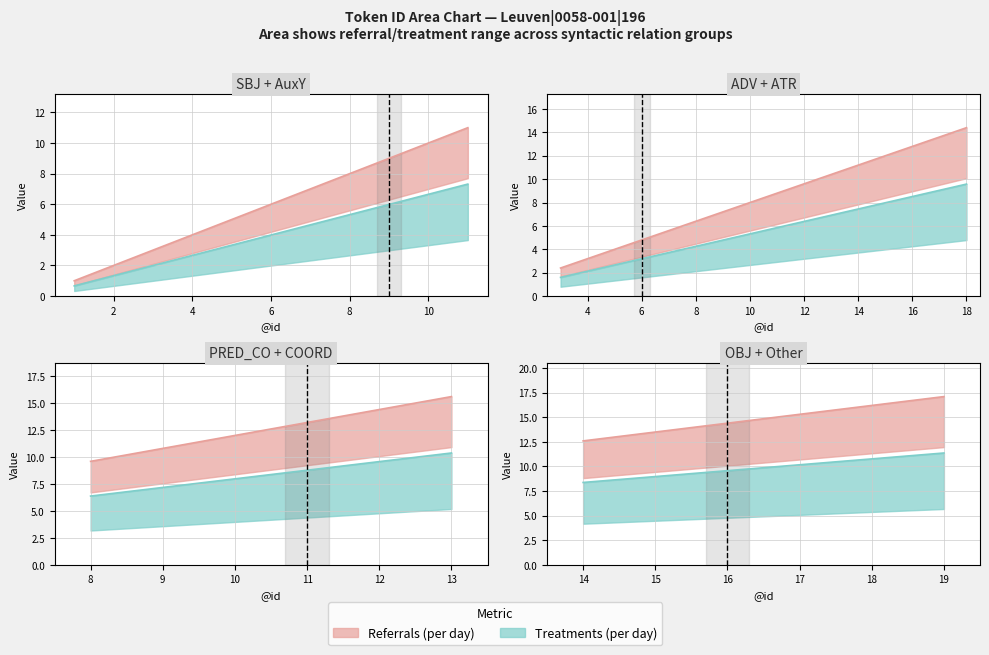

The value of Referrals (per day) at 12 is 20. True or false?

False